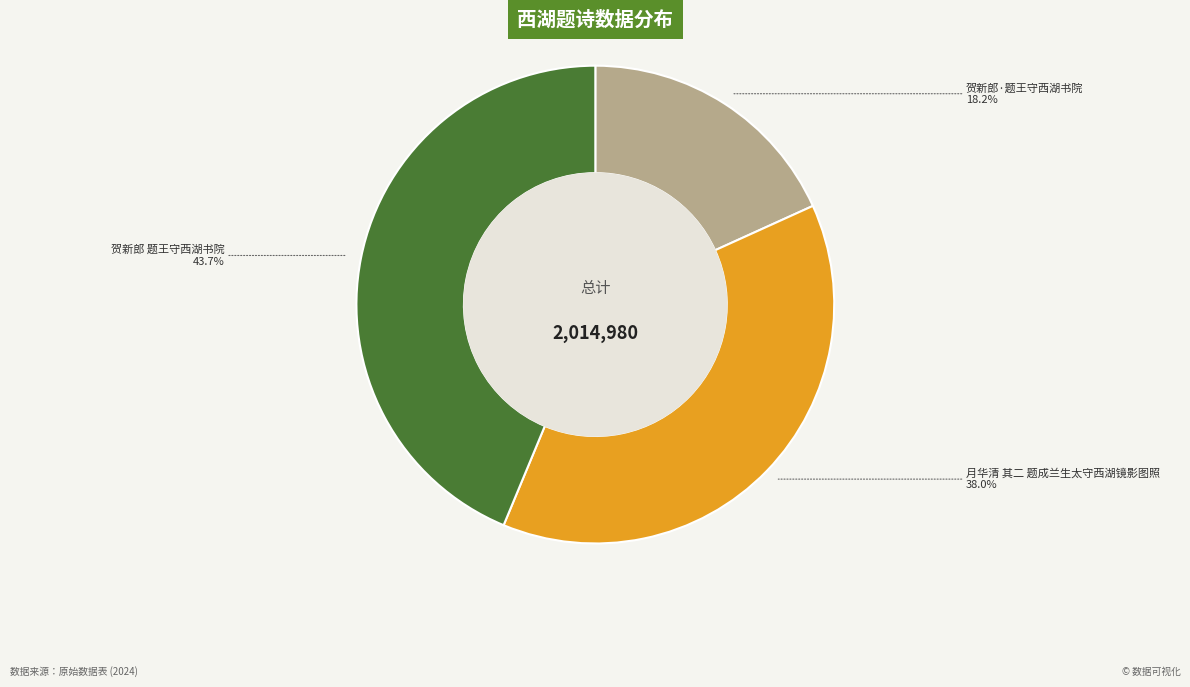

How many slices are in this pie chart?

3